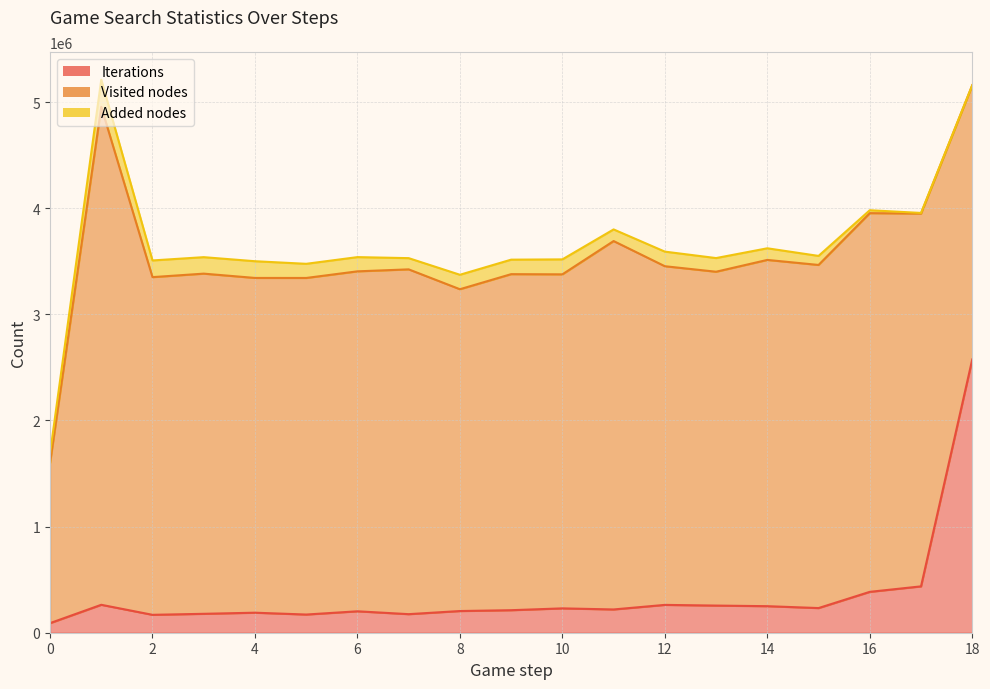

Count the number of categories in the chart.

19